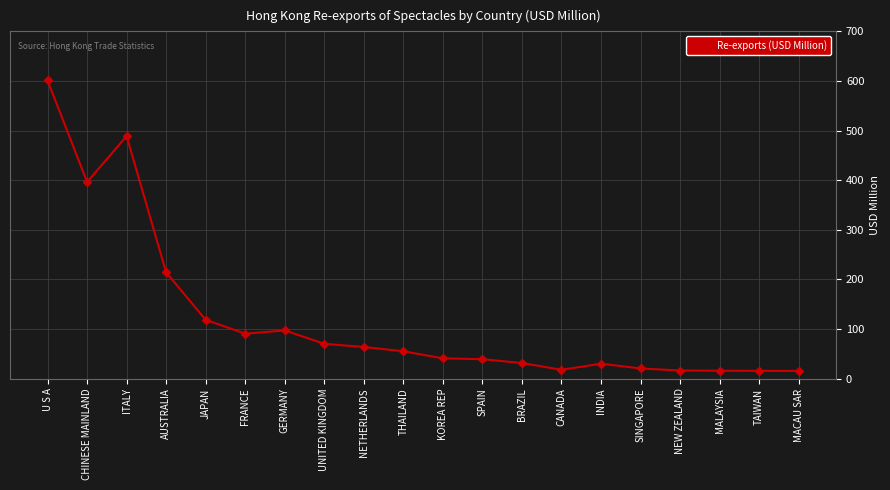

Where does the data first go above 55?

U S A